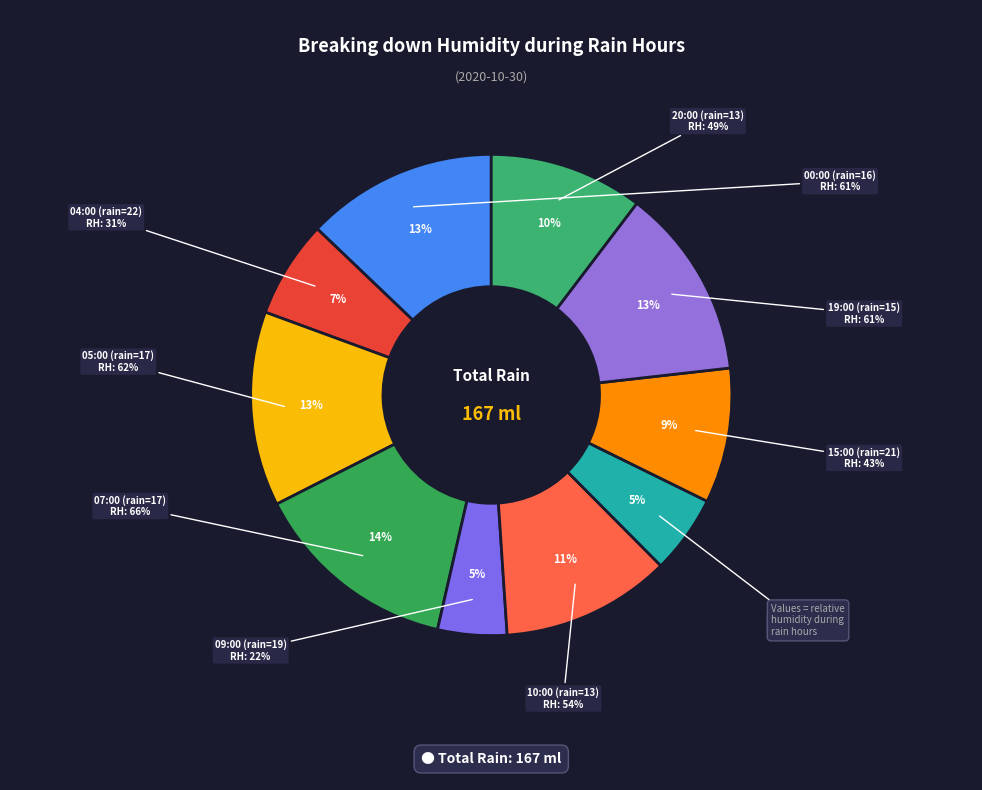

What percentage is NOT represented by 05:00 (rain=17)?

86.9%